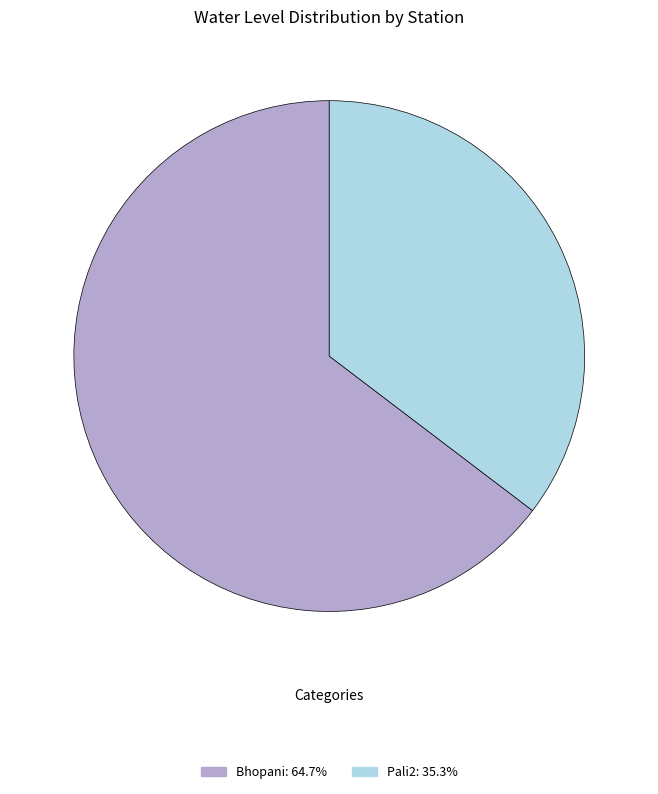

The Bhopani slice represents 65% of the pie. True or false?

True